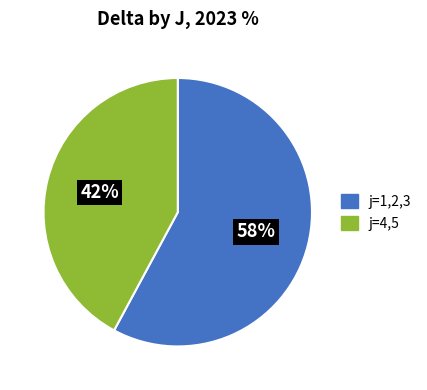

What percentage is the j=4,5 slice, to the nearest percent?

42%